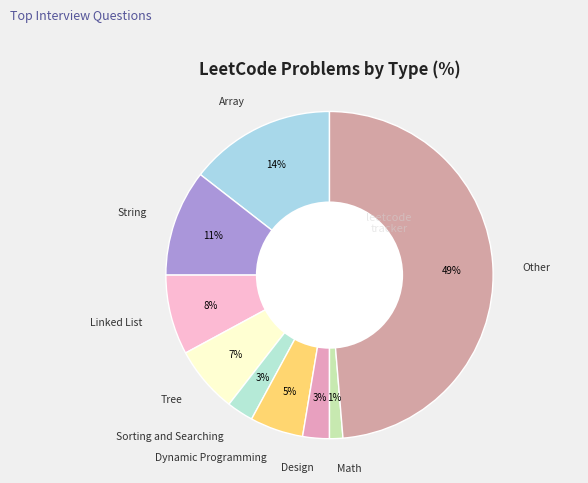

How many slices are in this pie chart?

9